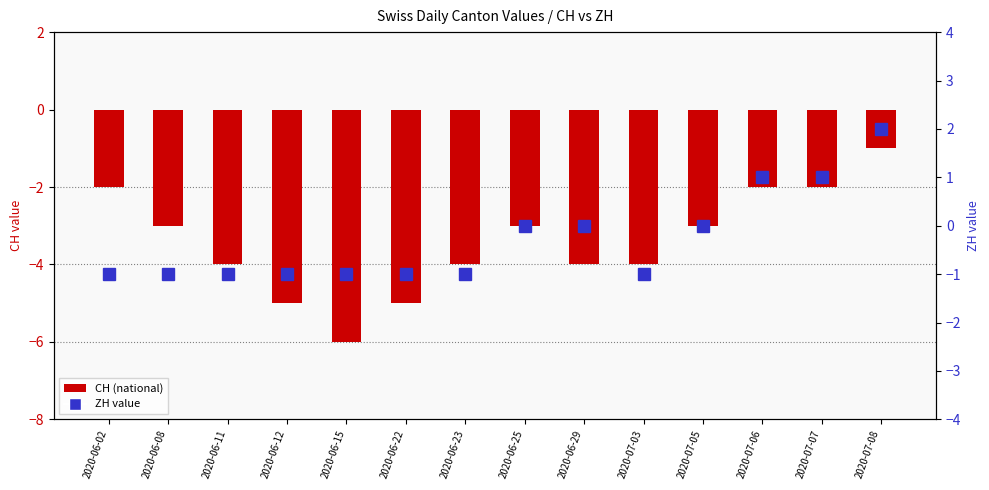

Which series has the largest range (max minus min)?

CH